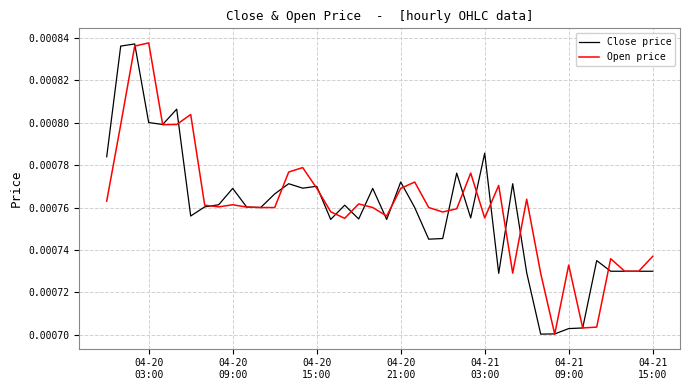

Which series has the largest range (max minus min)?

Open price